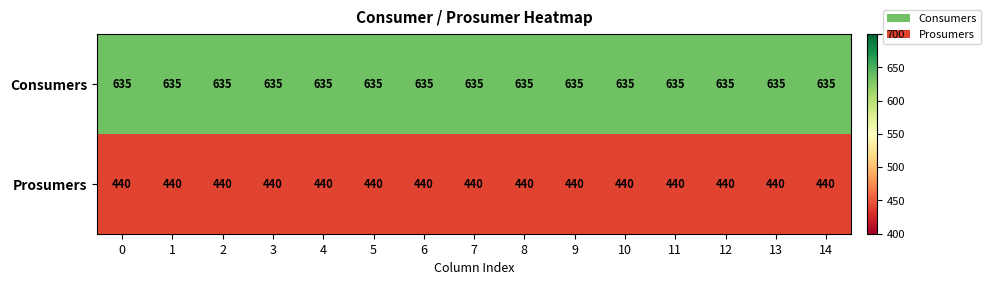

At how many categories does at least one series exceed 484?

15